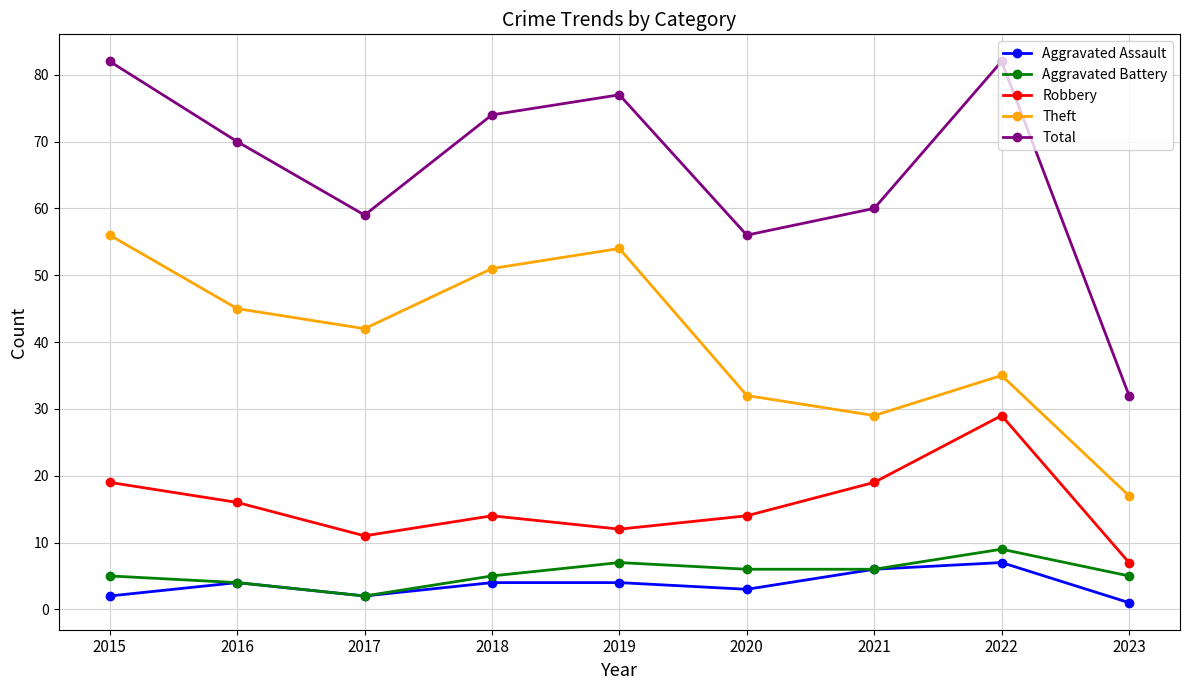

Is it true that Robbery equals 11 at 2017?

True